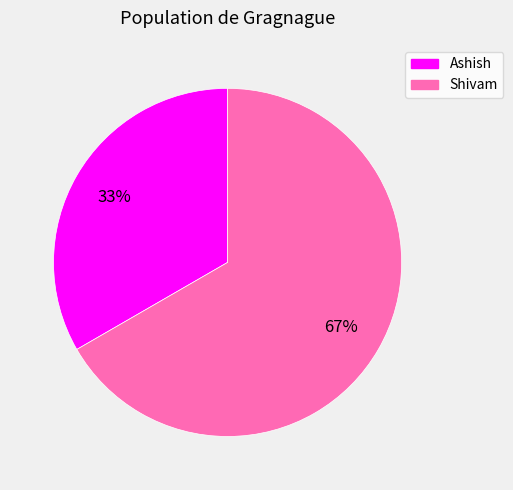

To the nearest percent, what is the combined percentage of Shivam and Ashish?

100%